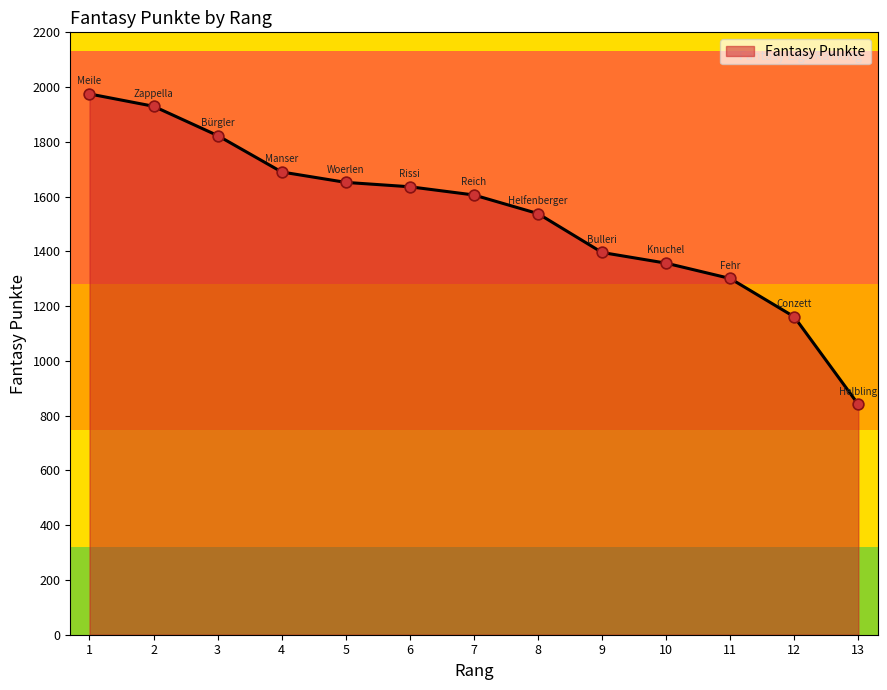

What is the ratio of the value at 5 to the value at 10?

1.2